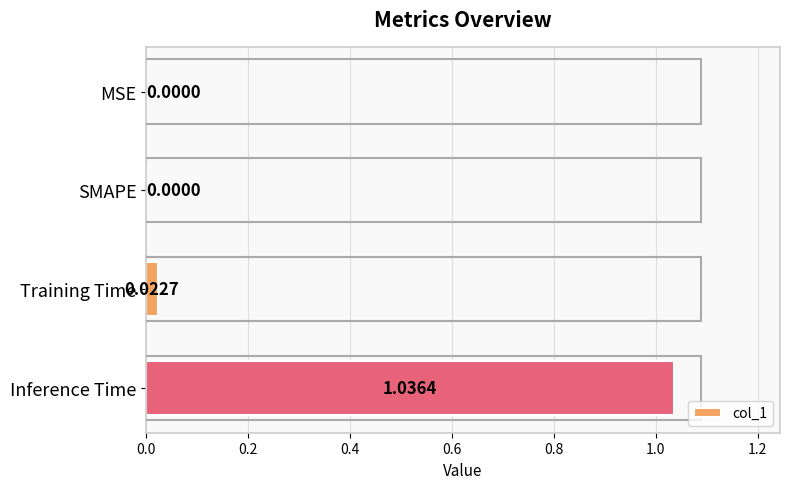

At which category does the chart reach its peak across all series?

Inference Time